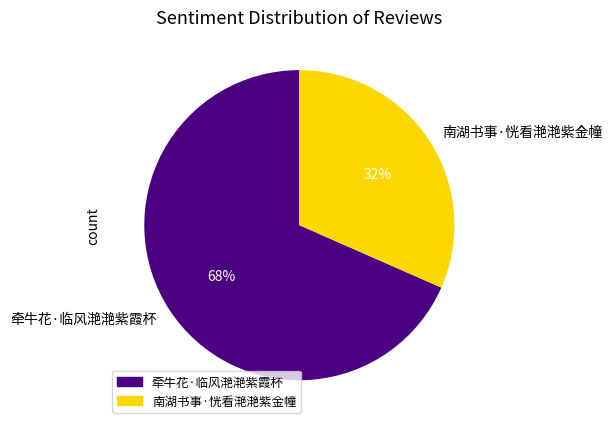

True or false: 牵牛花·临风滟滟紫霞杯 accounts for 81% of the total.

False